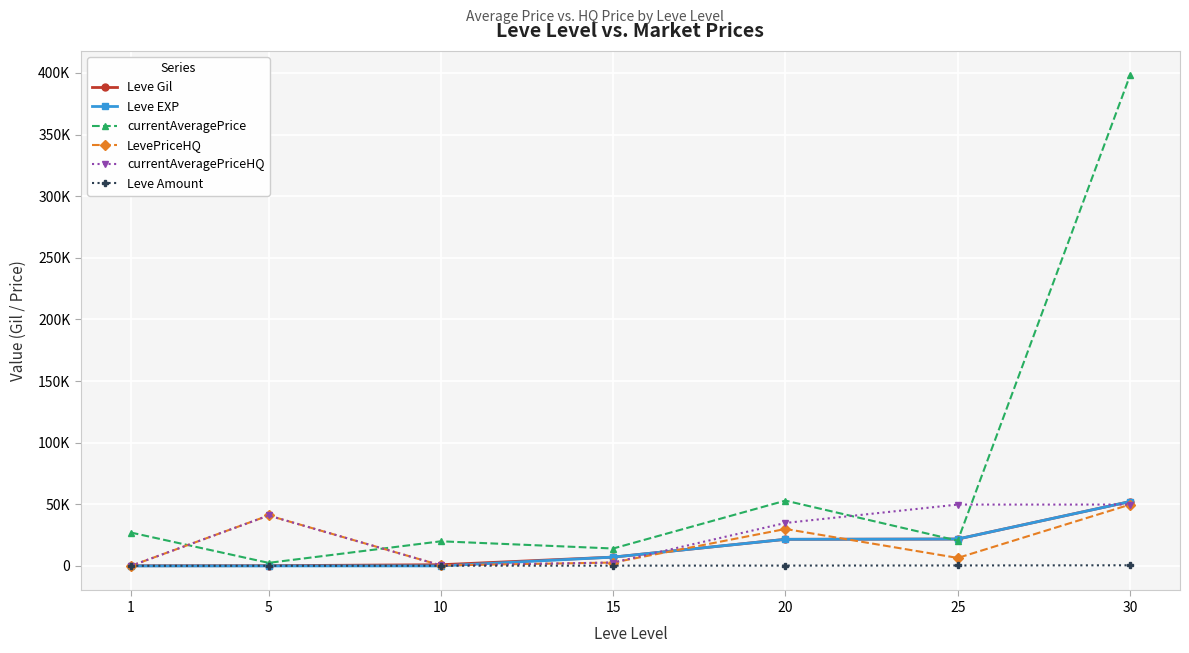

True or false: currentAveragePrice has a value of 398000 at 30.

True